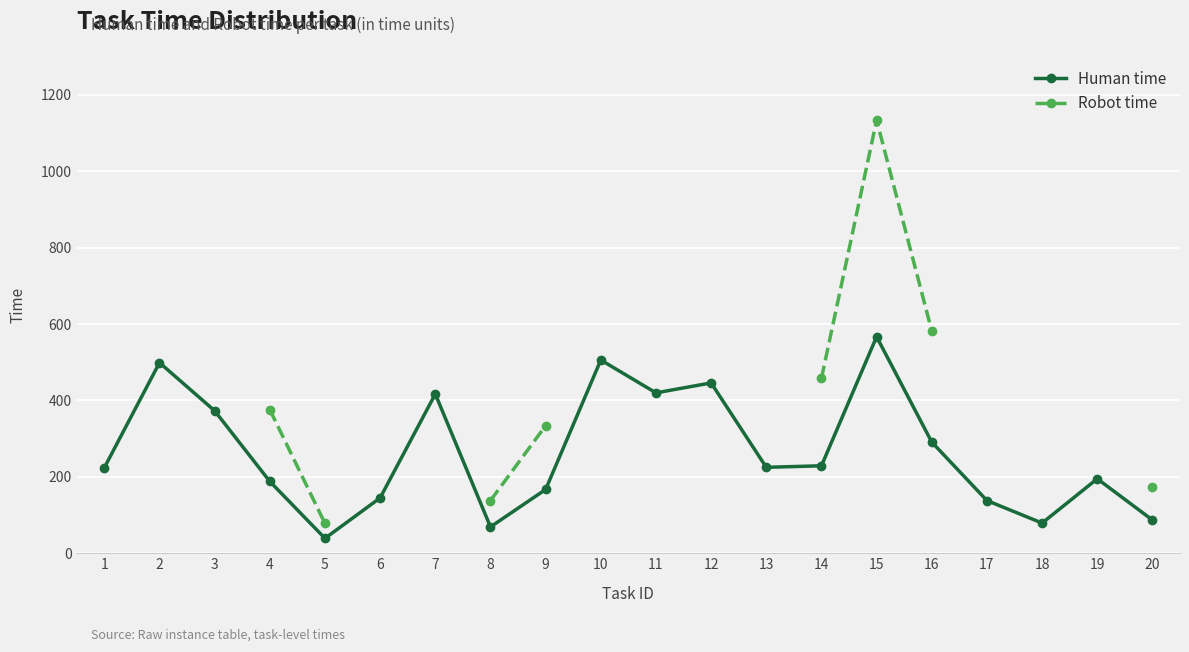

What is the difference between the maximum and minimum values in the Human time series?

528